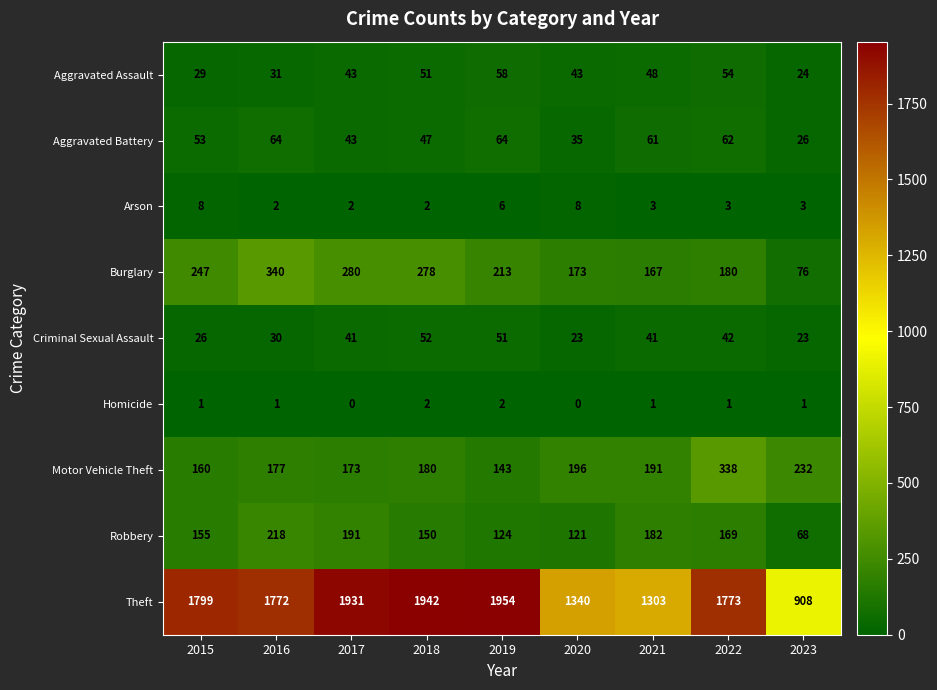

What is the lowest value of the Motor Vehicle Theft series?

143